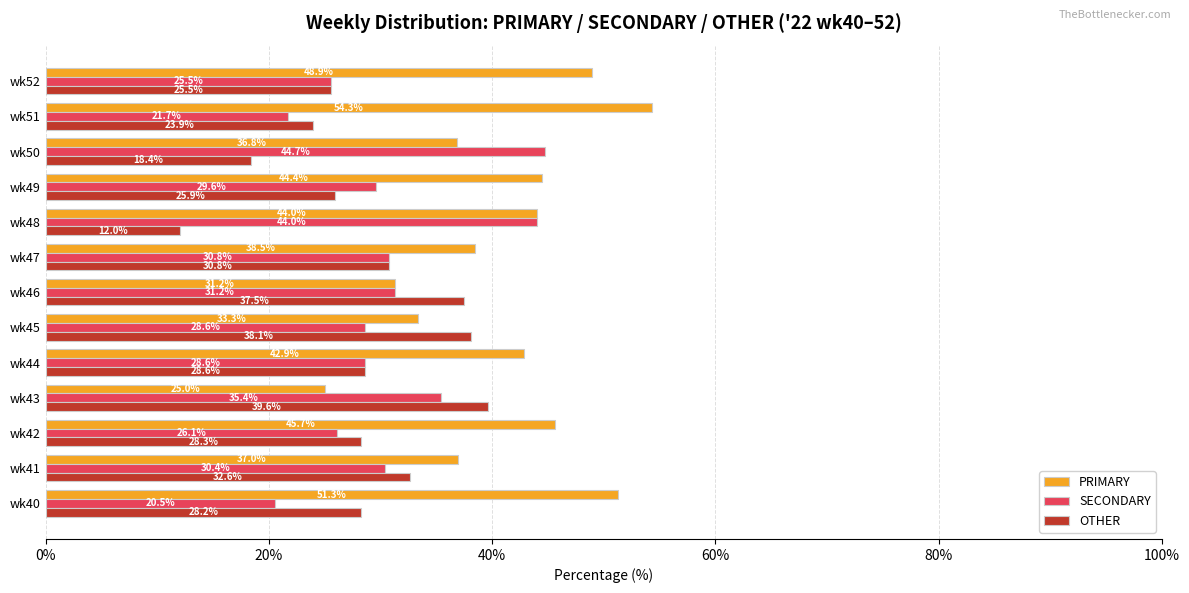

What are all the series names shown in the legend?

PRIMARY, SECONDARY, OTHER